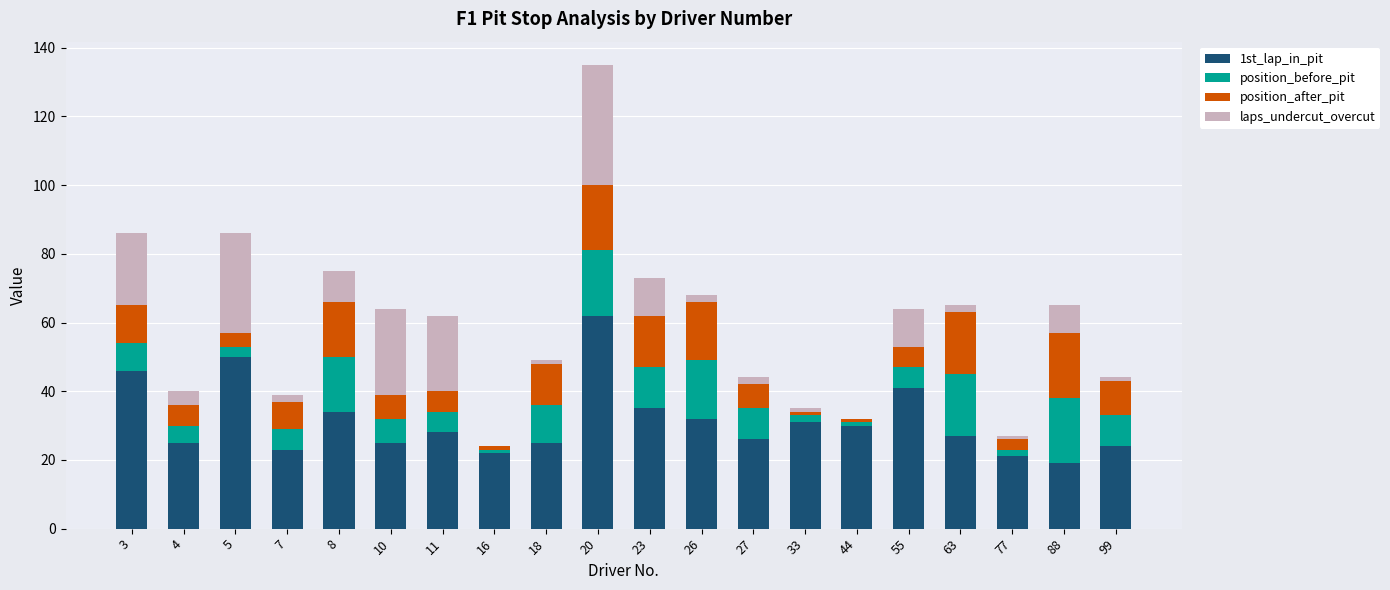

Is it true that 1st_lap_in_pit equals 24 at 99?

True